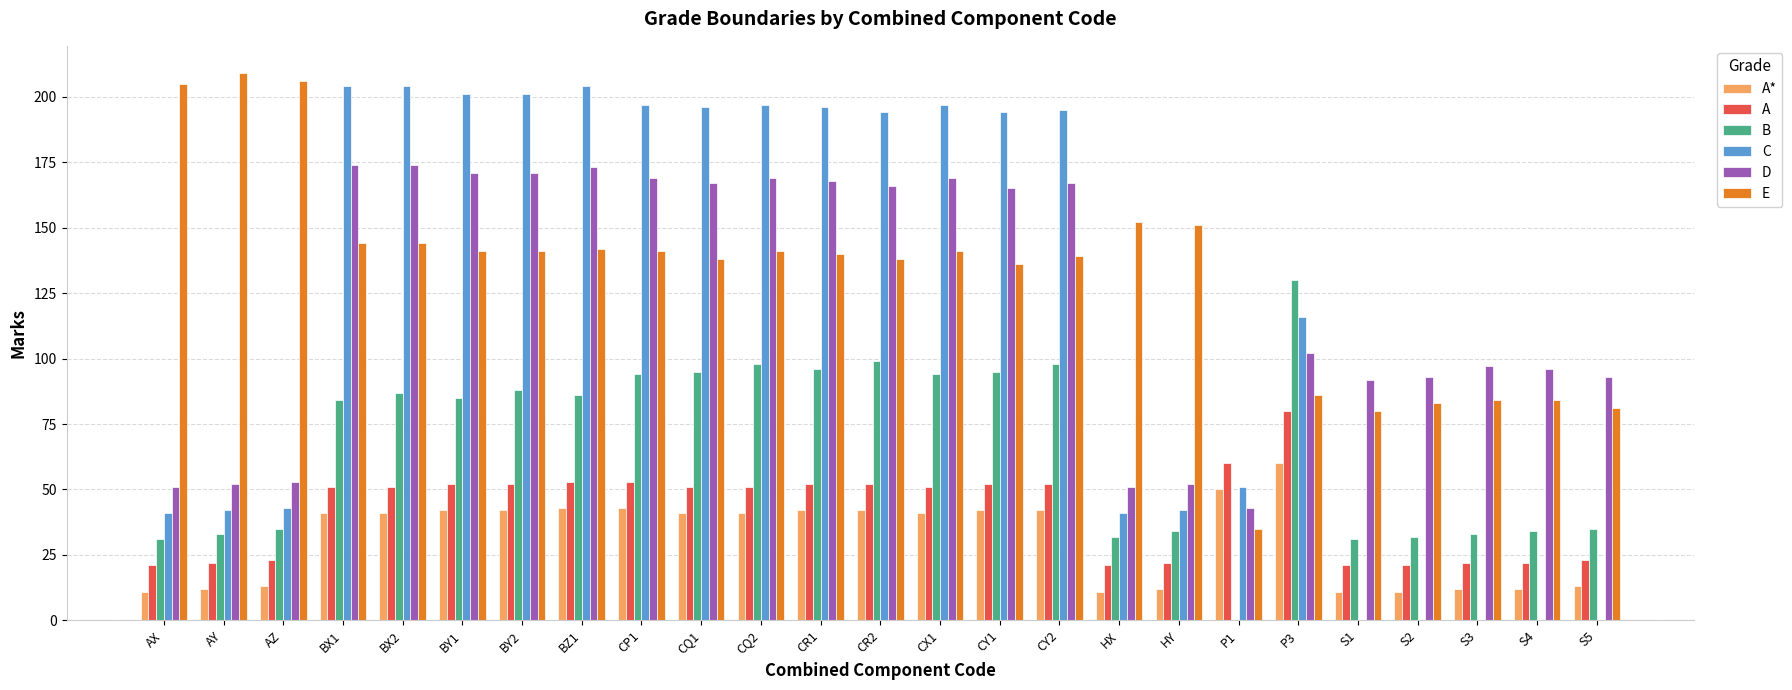

What are all the series names shown in the legend?

A*, A, B, C, D, E